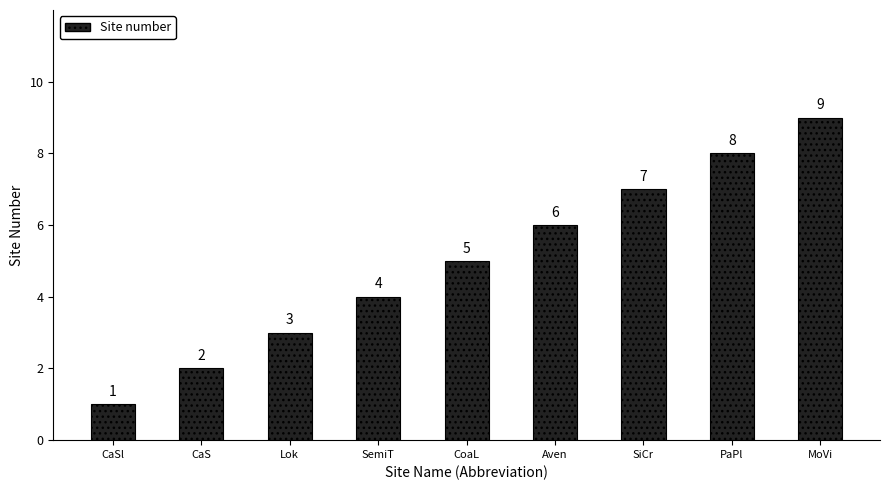

Which has a higher value, PaPl or SiCr?

PaPl